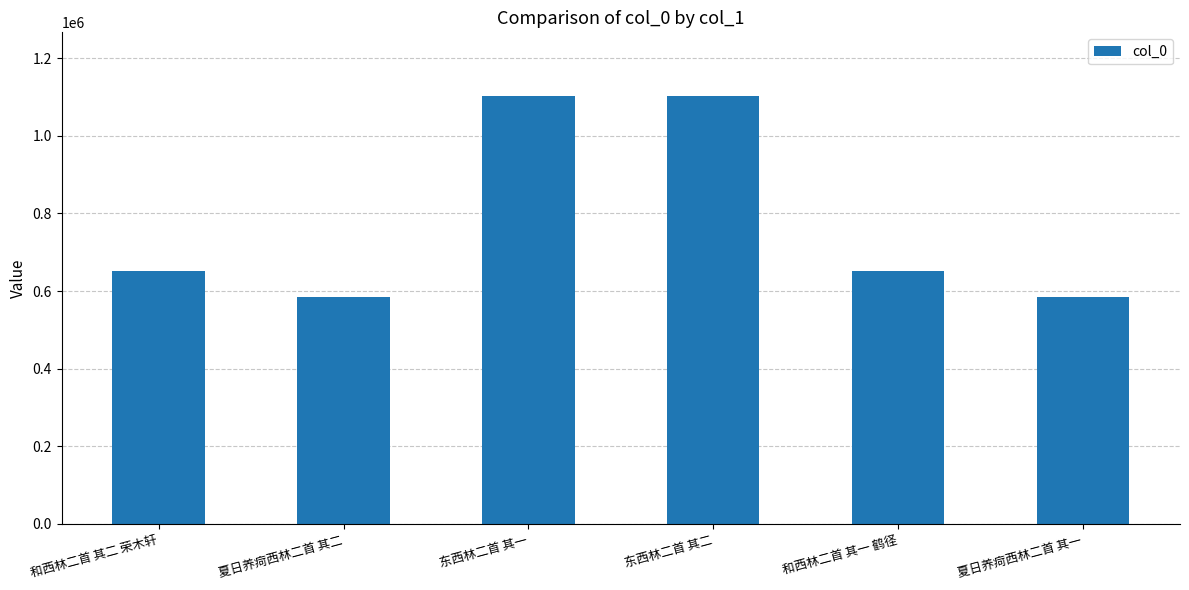

How many categories are shown in the chart?

6